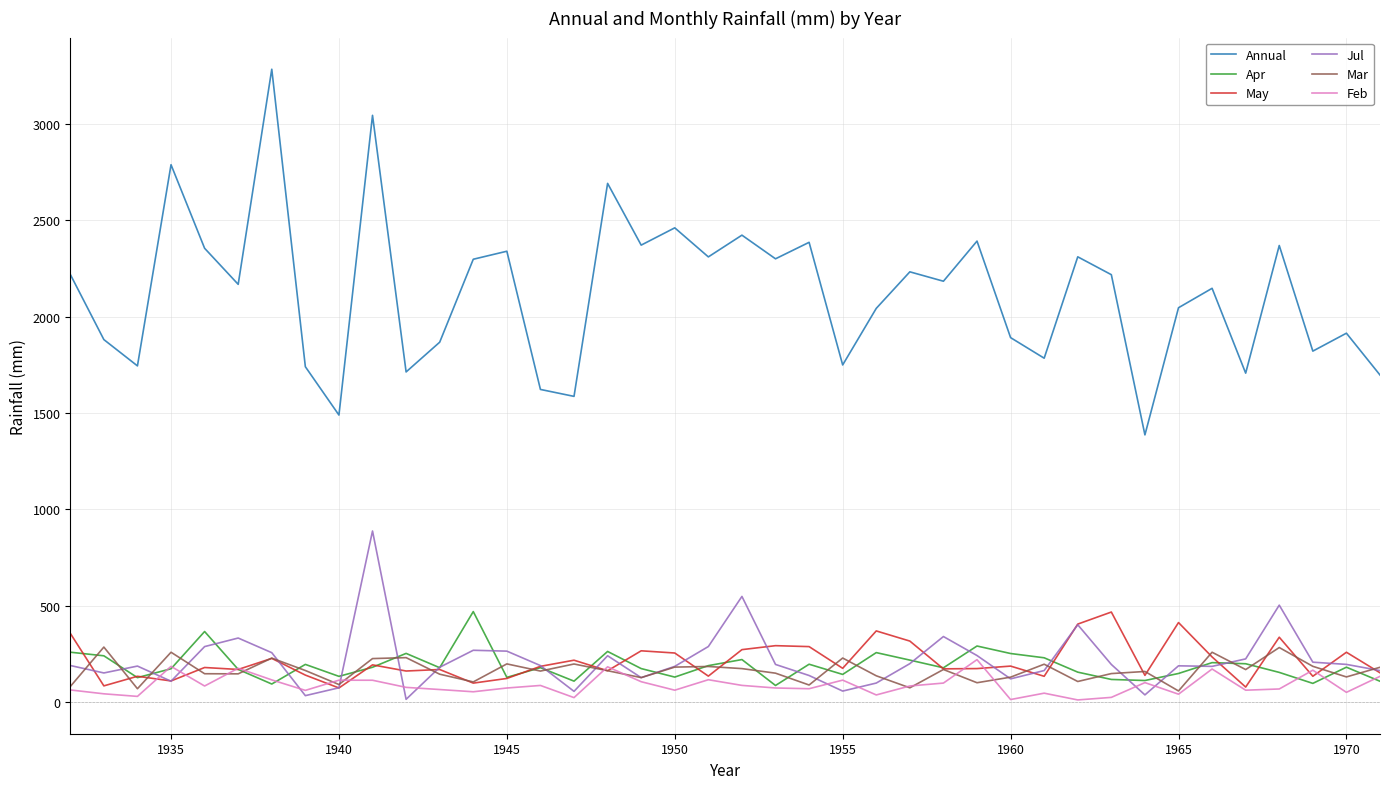

What is the greatest value displayed?

3283.7